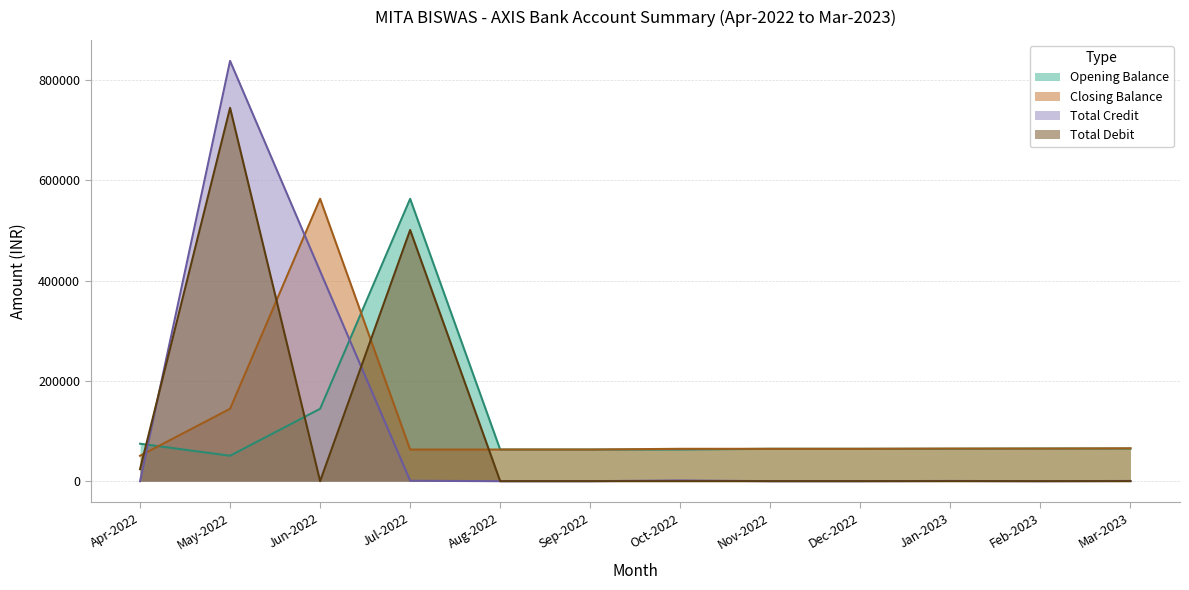

Where is Total Credit nearest to the value 419083?

Jun-2022